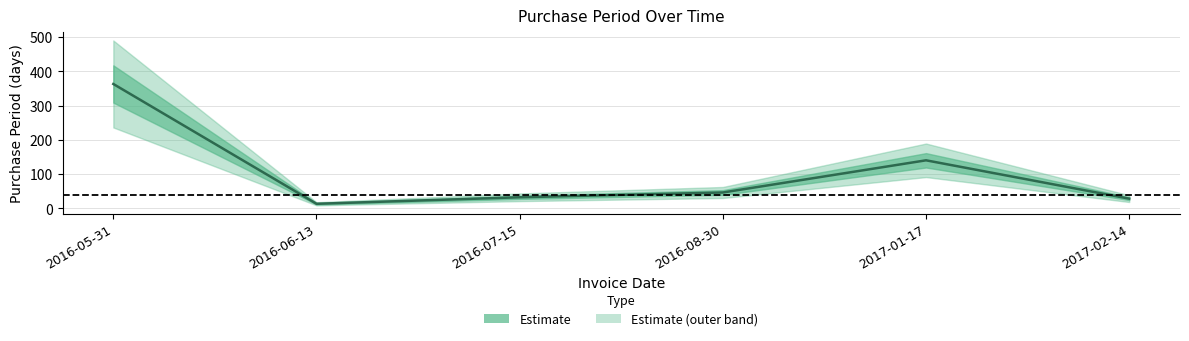

What is the value of the 3rd point from the left?

32